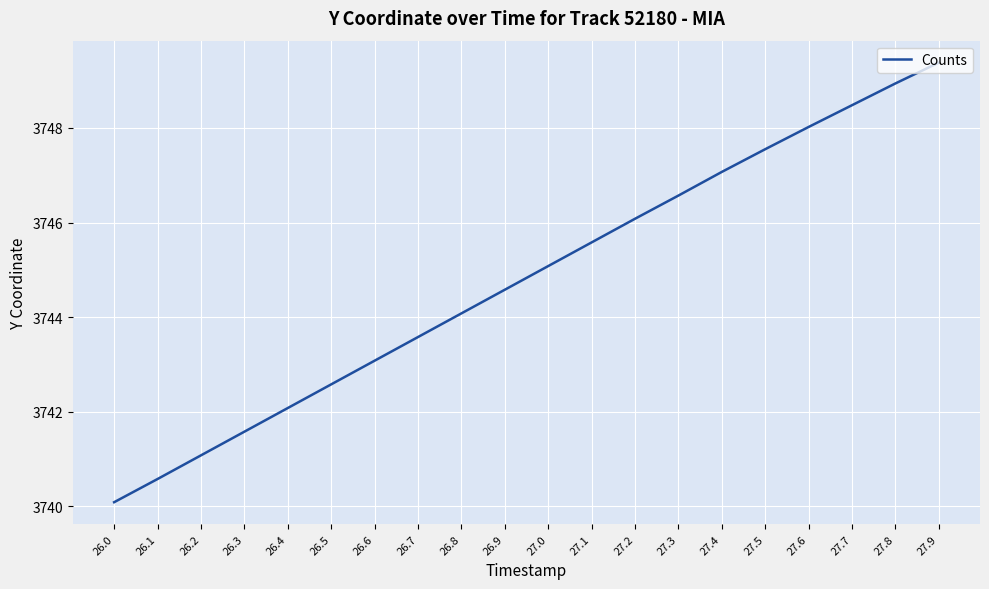

What position from the left is 27.5?

16